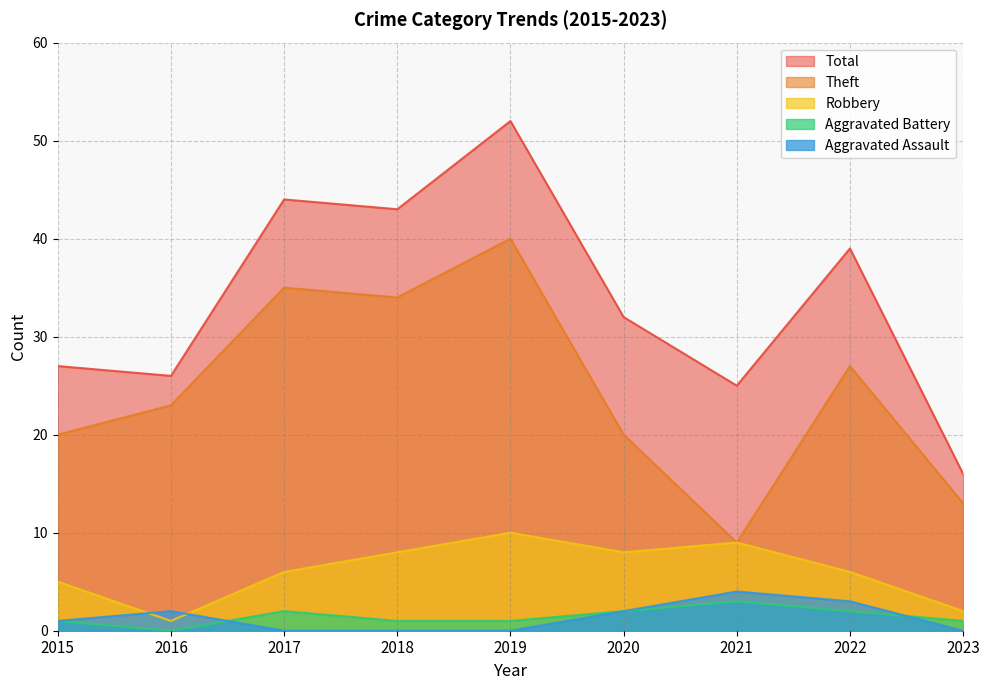

True or false: Aggravated Assault has more than 2 points higher than both neighbors.

False